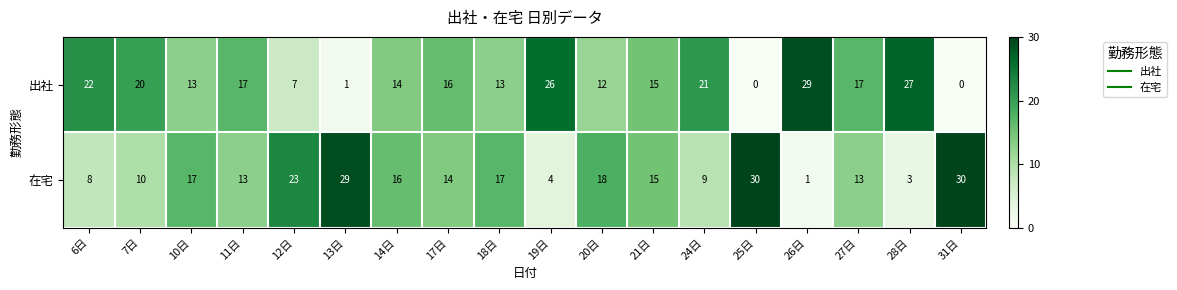

What is the difference between the highest and lowest values at 13日?

28